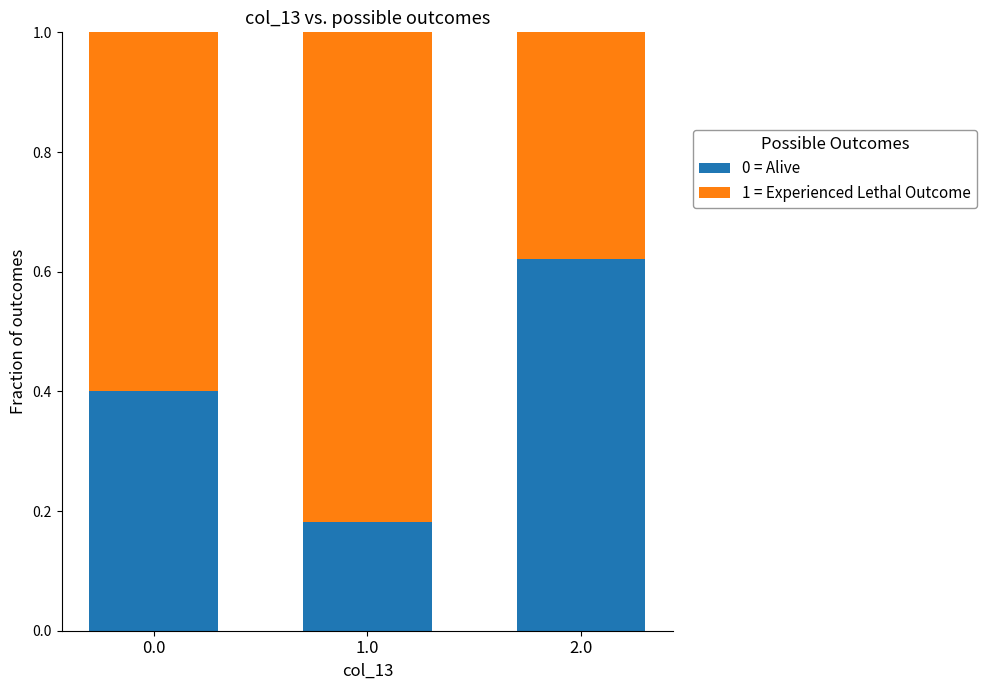

What is the sum of the 0 = Alive values at 2.0 and 0.0?

1.0